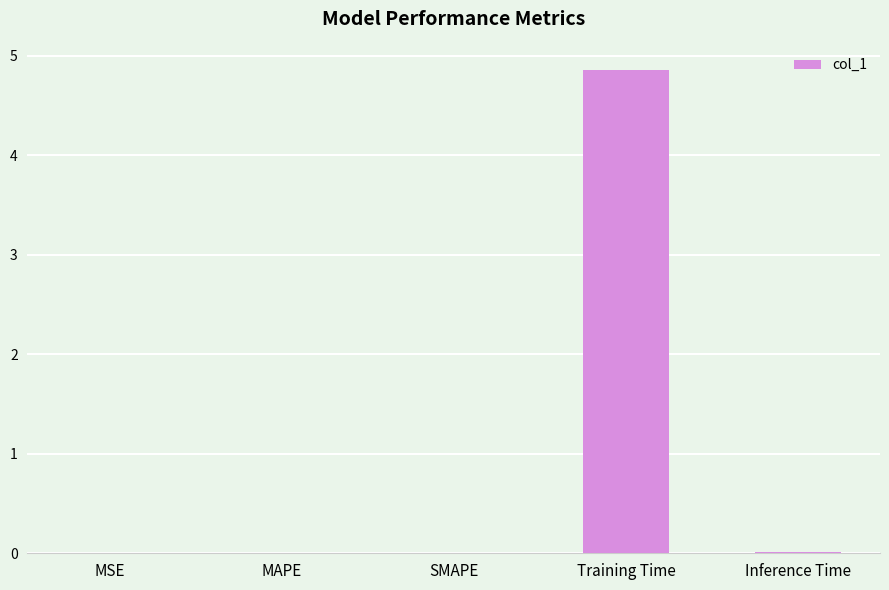

What is the greatest value displayed?

4.9